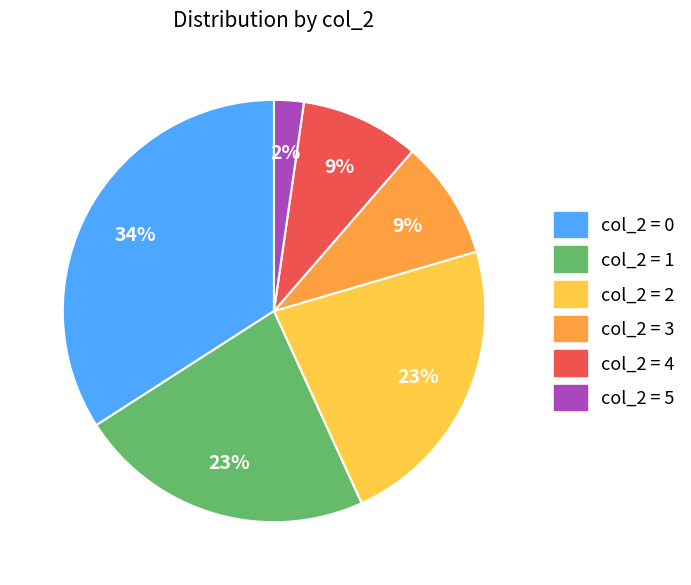

To the nearest percent, what is the difference between the largest and smallest slice percentages?

32%